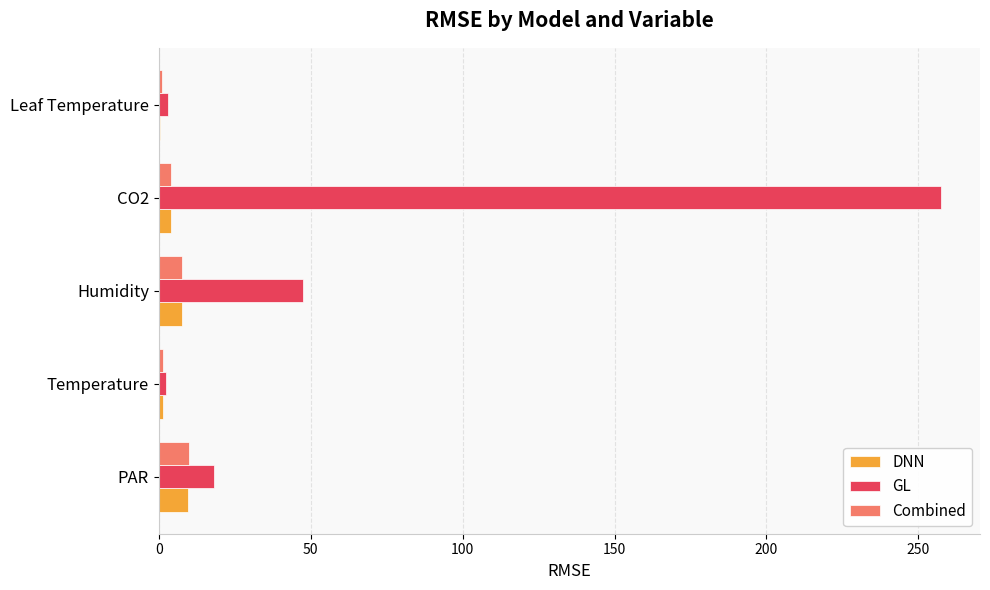

At which category is the sum across all series the highest?

CO2